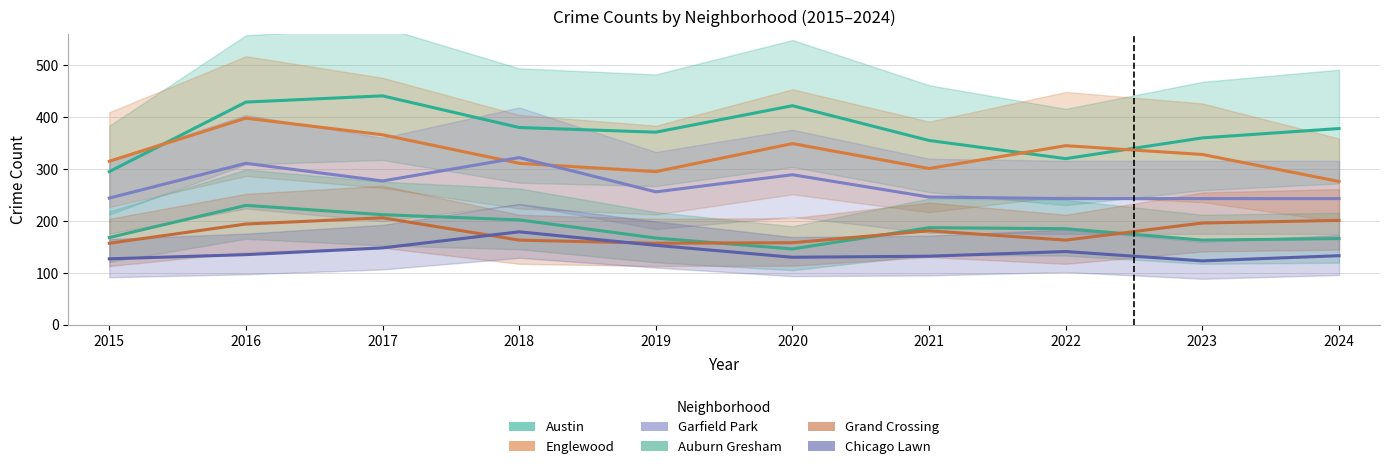

Read the Grand Crossing value at 2016, to the nearest 5.

195